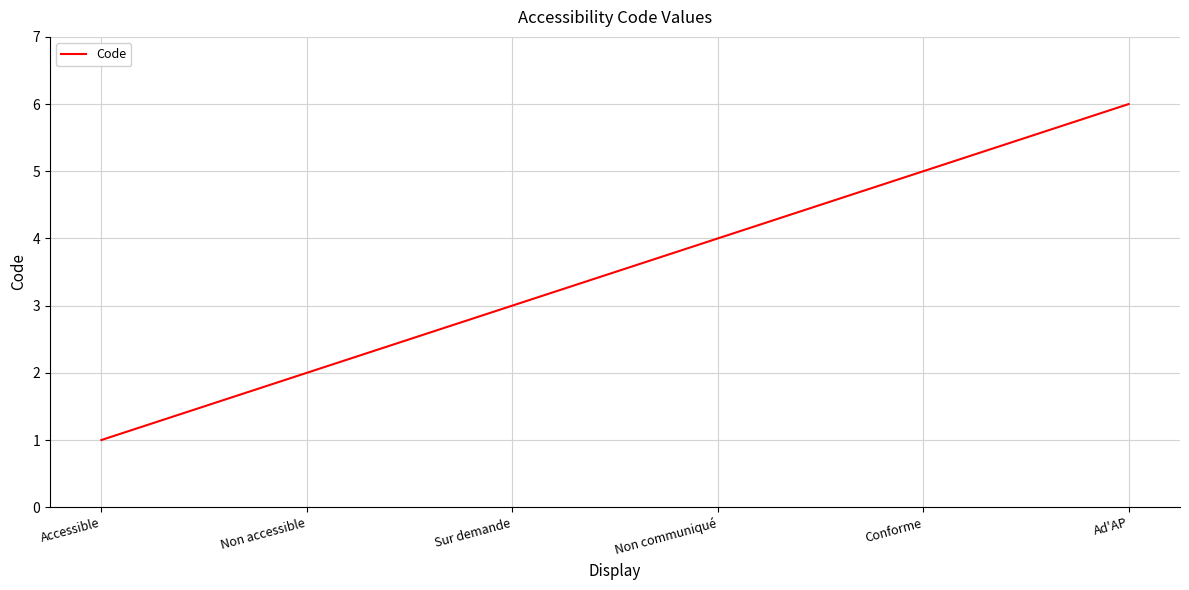

The value at Conforme is 7. True or false?

False